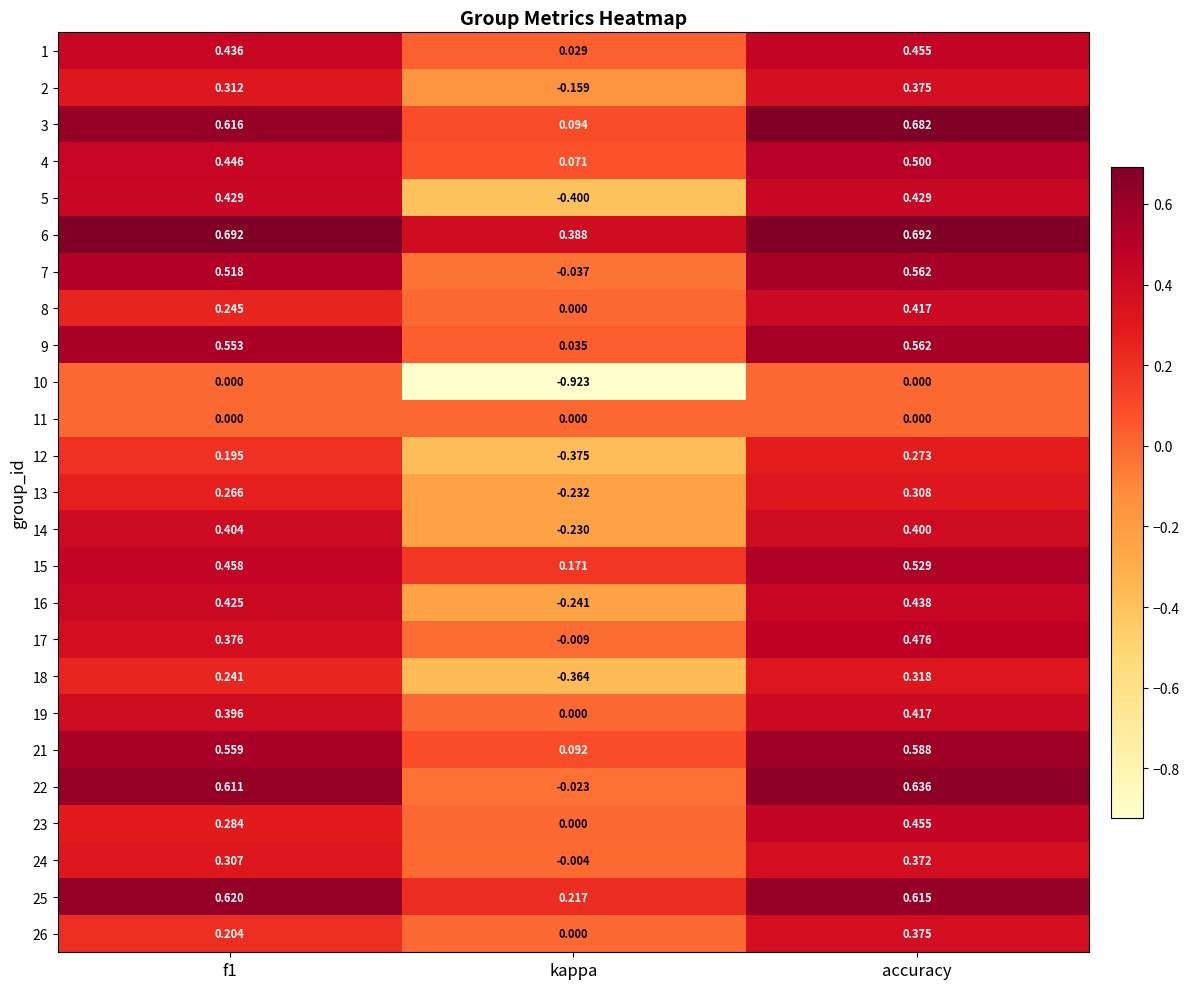

At which label is 4 closest to 0?

kappa